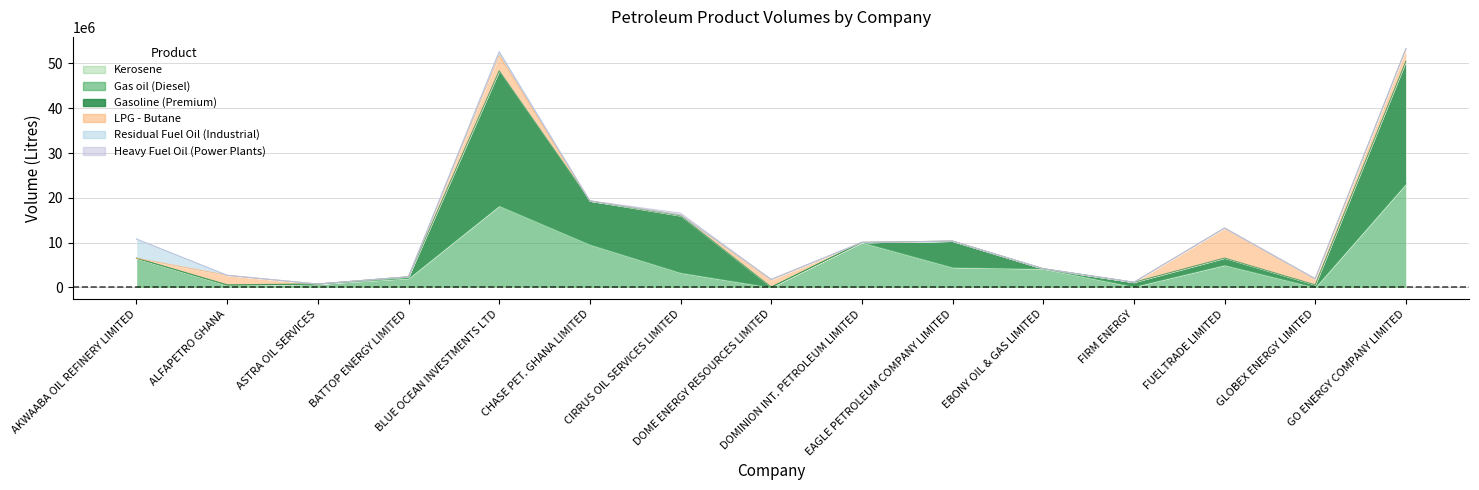

At how many categories does at least one series exceed 11757862?

3